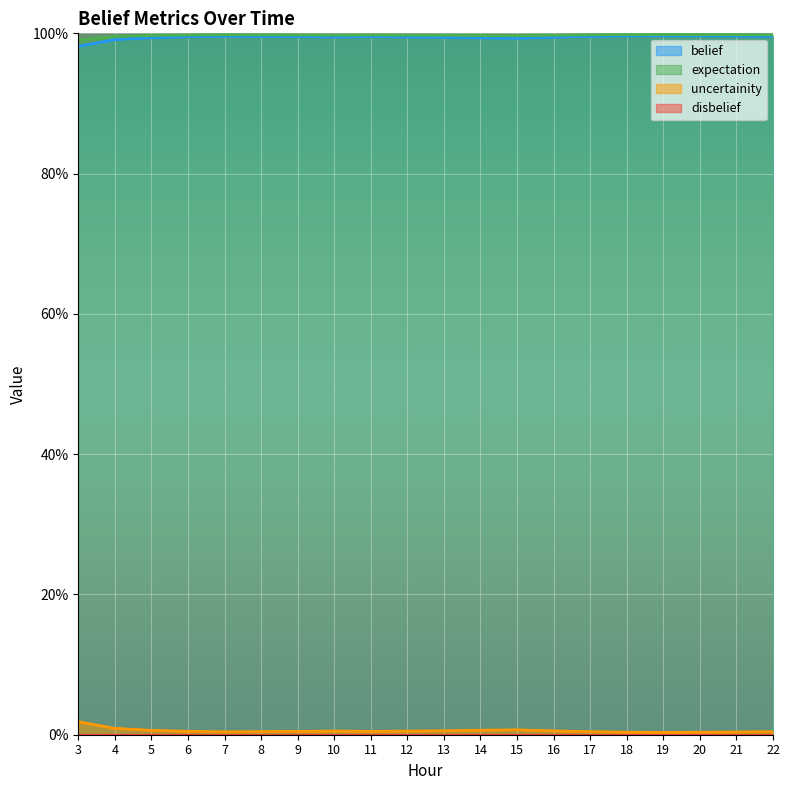

At how many categories does at least one series exceed 0?

20